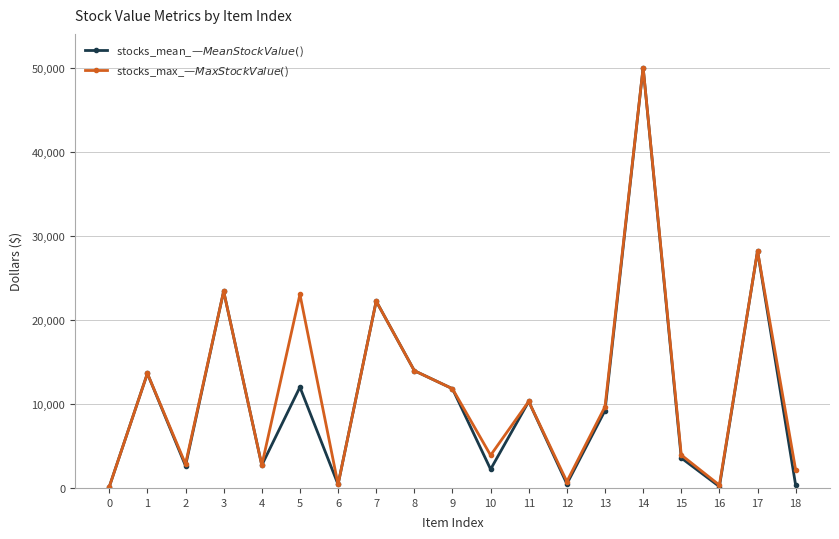

What is the maximum value shown in the chart?

50000.0